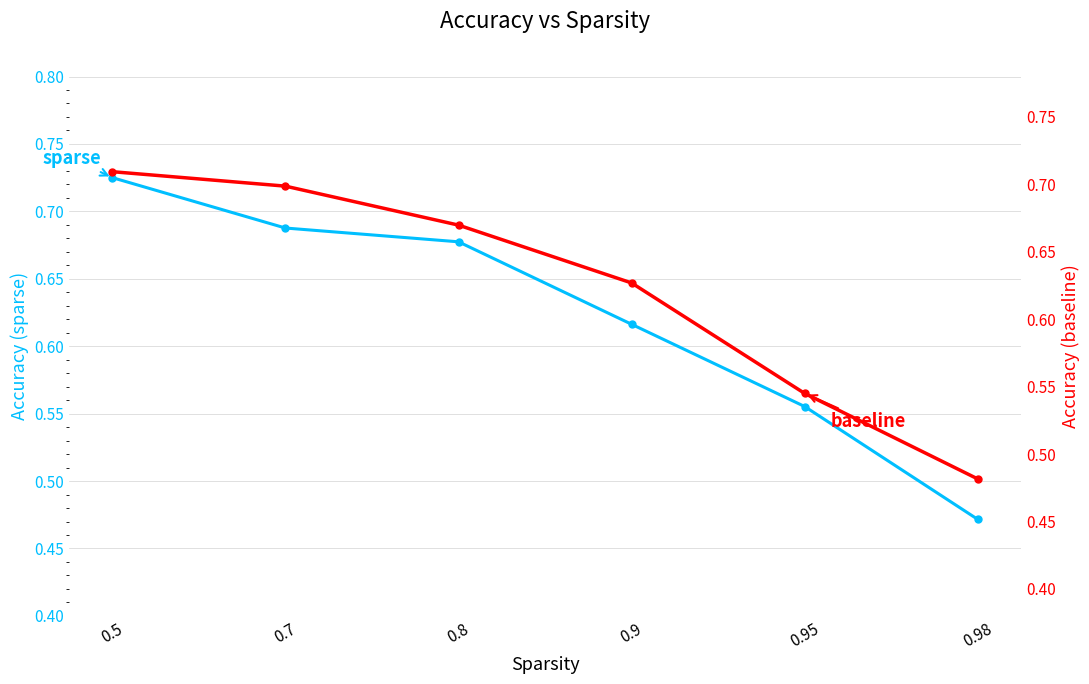

How many series are shown in this chart?

2